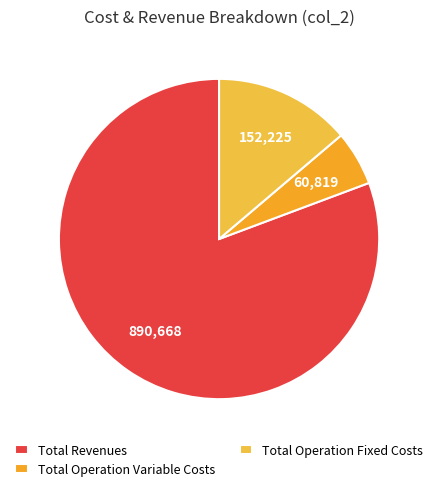

How many slices are in this pie chart?

3